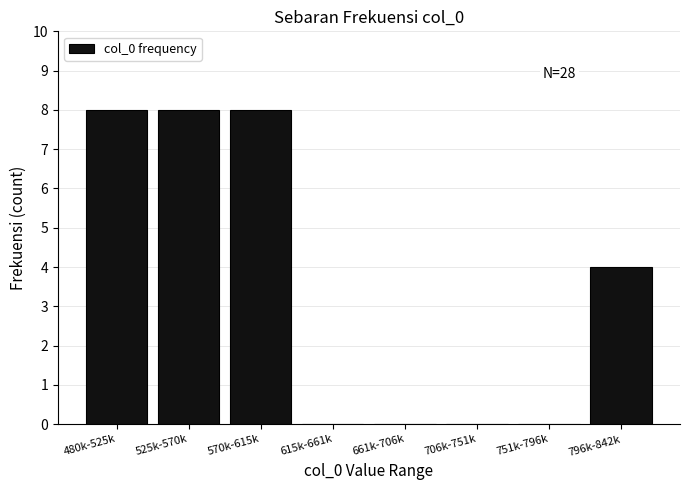

Reading left to right, transcribe all the data shown in this chart.

480k-525k=8	525k-570k=8	570k-615k=8	615k-661k=0	661k-706k=0	706k-751k=0	751k-796k=0	796k-842k=4